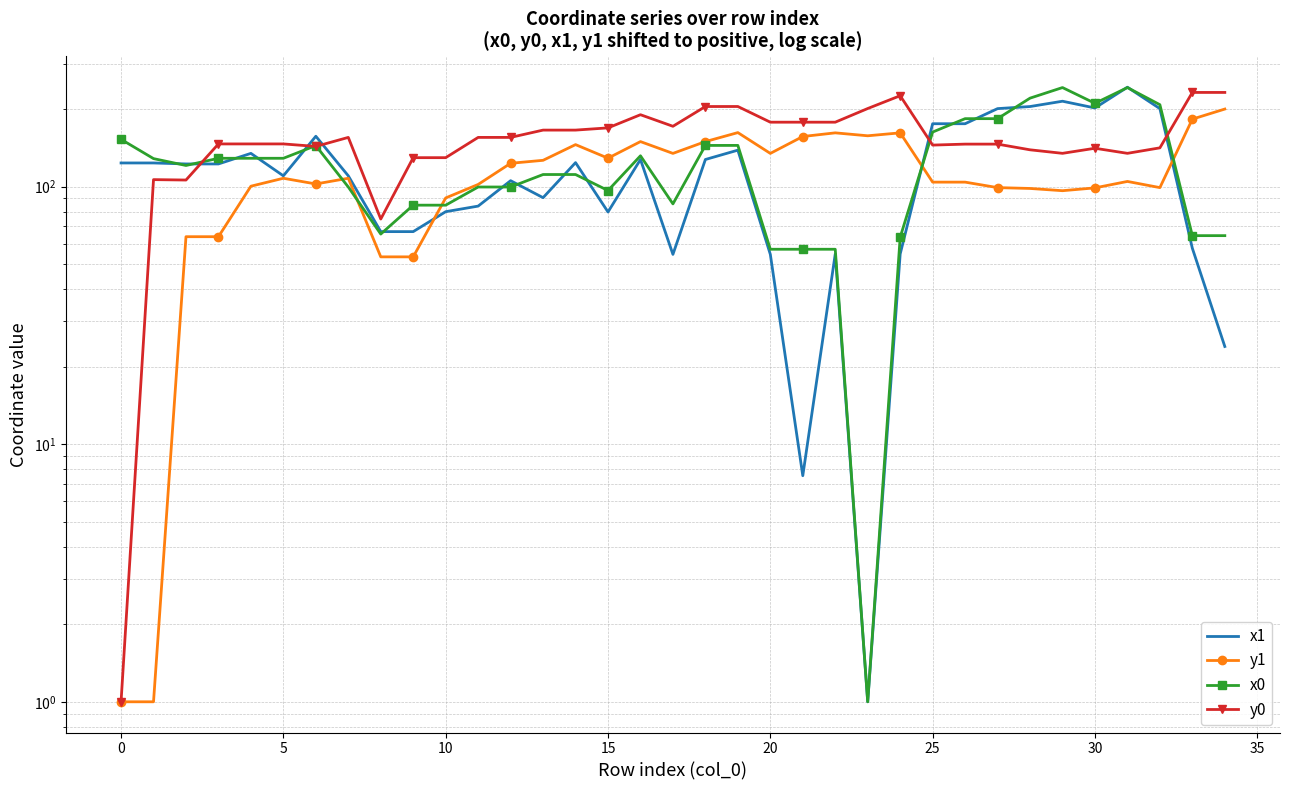

The y1 series shows 30.8 at 10. True or false?

False